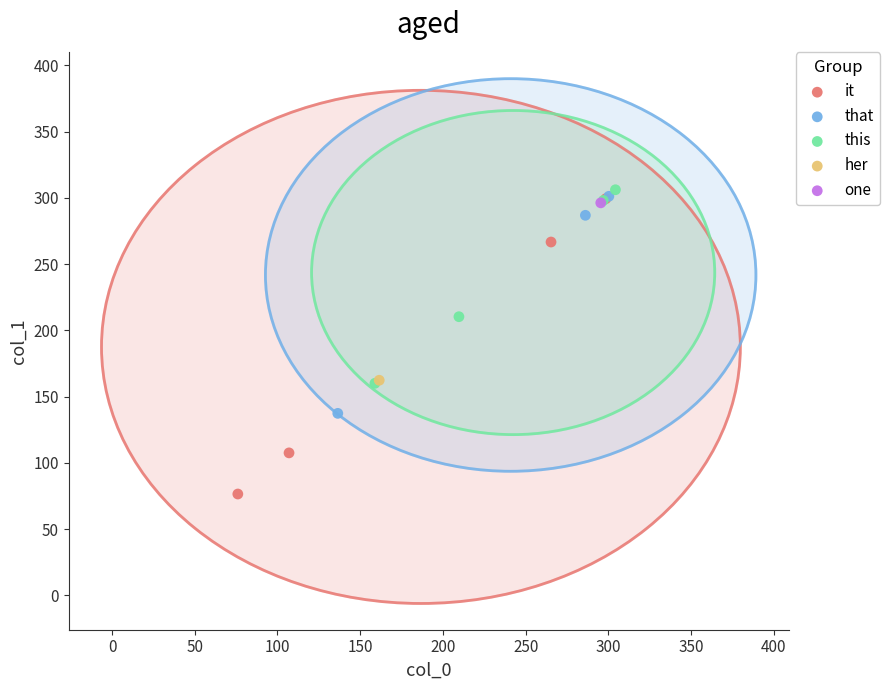

What are all the series names shown in the legend?

it, that, this, her, one